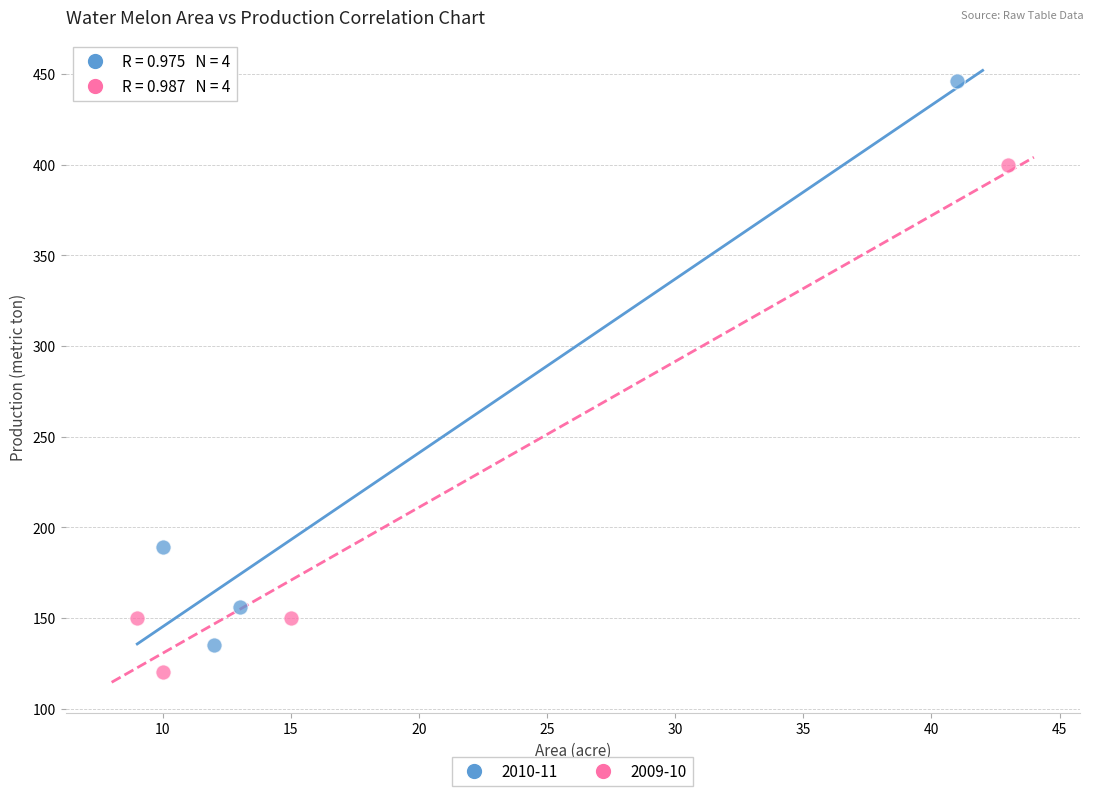

Which series has the largest Y range (max minus min)?

2010-11